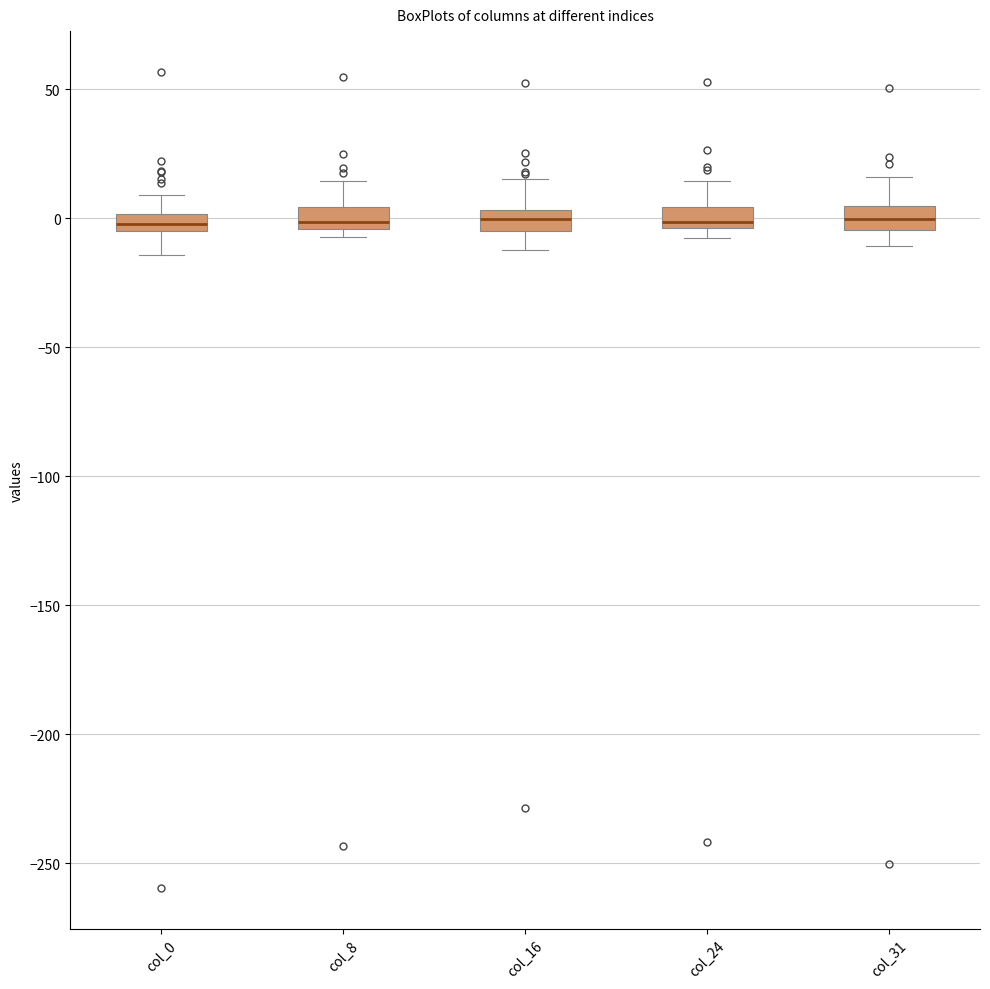

Where does the upper whisker of the box for col_8 end on the y-axis? The values are not printed on the chart, so give them approximately, as read against the axis.

15